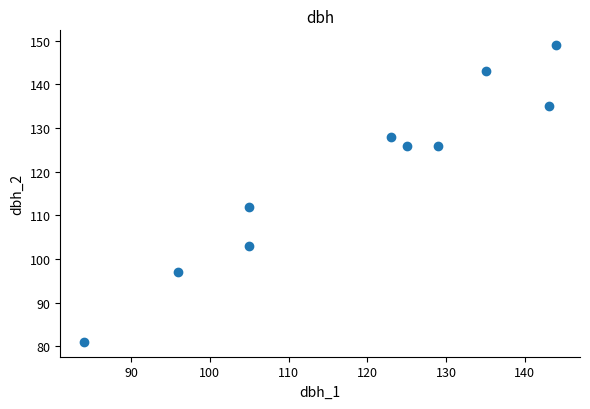

What Y value in the scatter plot is closest to 115?

112